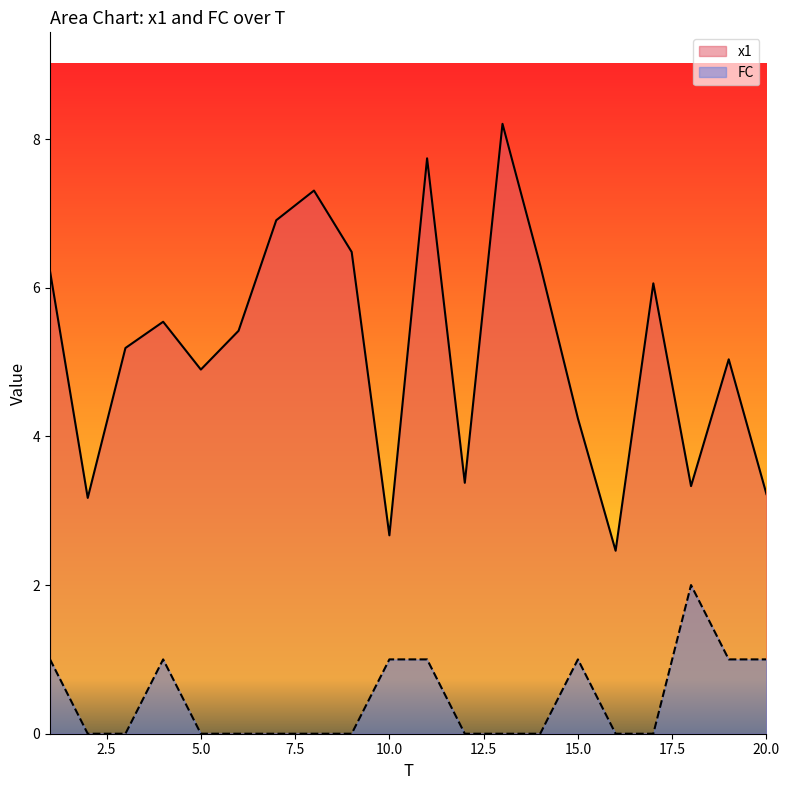

At 6, list the series in order from smallest to largest.

FC, x1